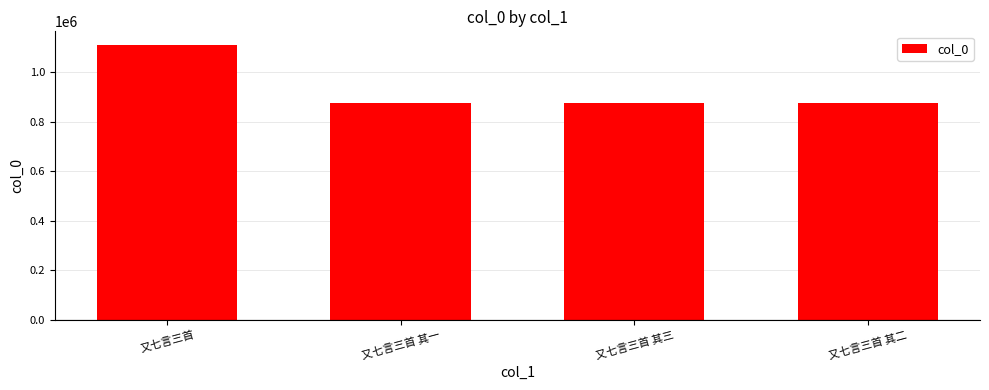

What is the difference between the maximum and minimum values?

234373